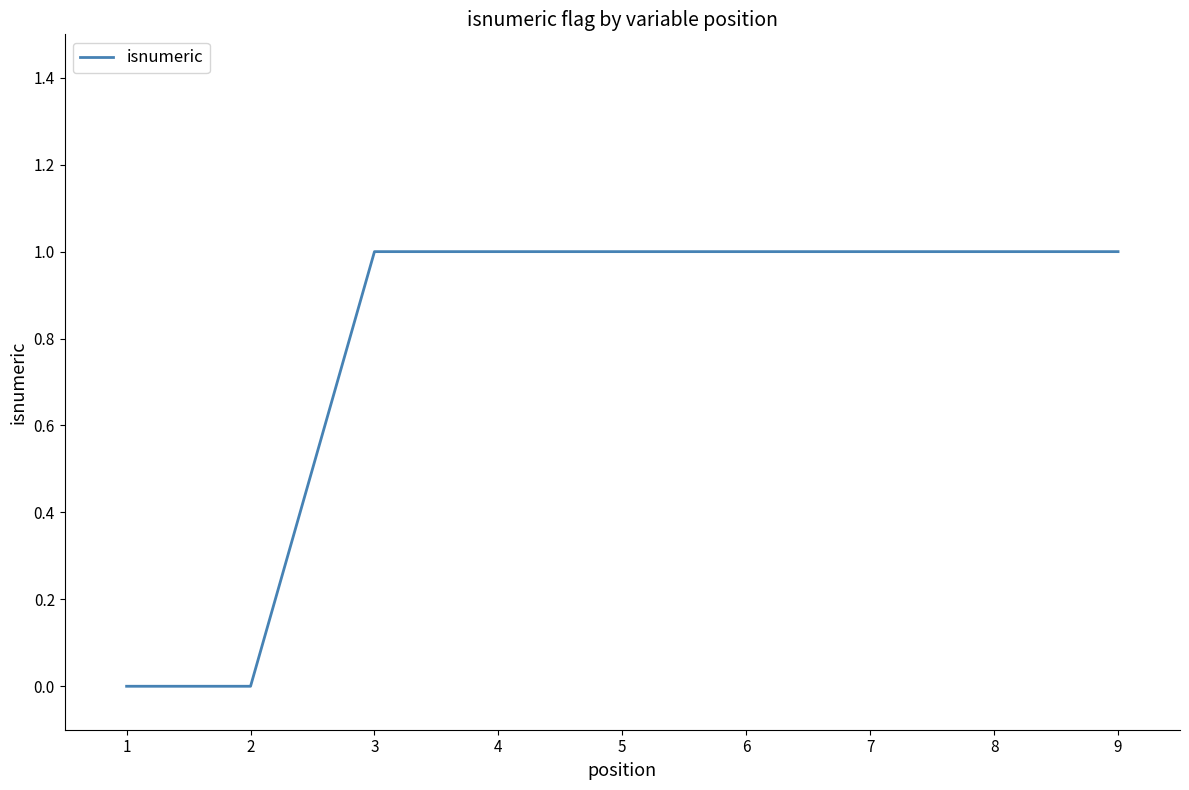

What is the ratio of the value at 7 to the value at 3?

1.0